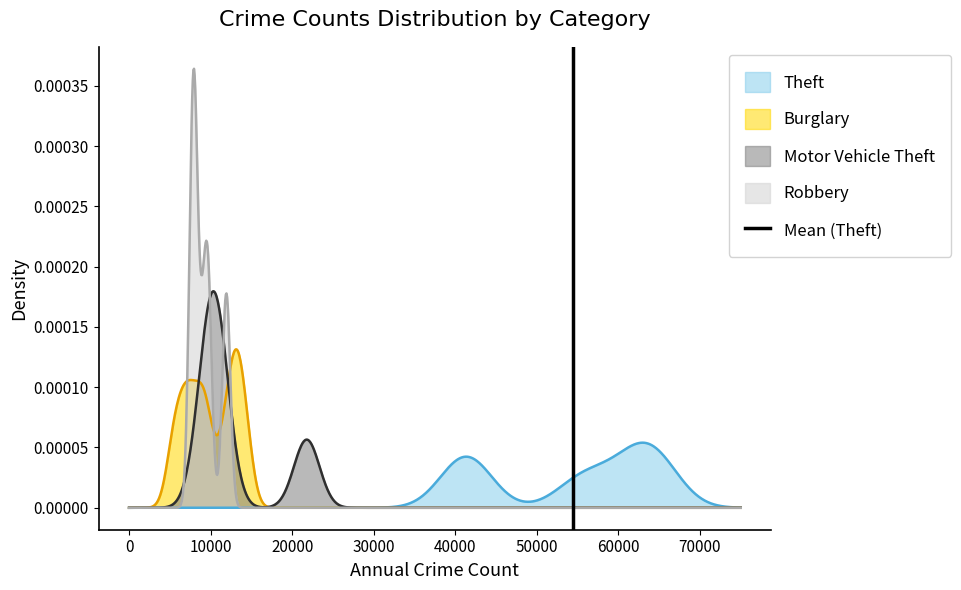

Is it true that the value at 0 is 1?

False